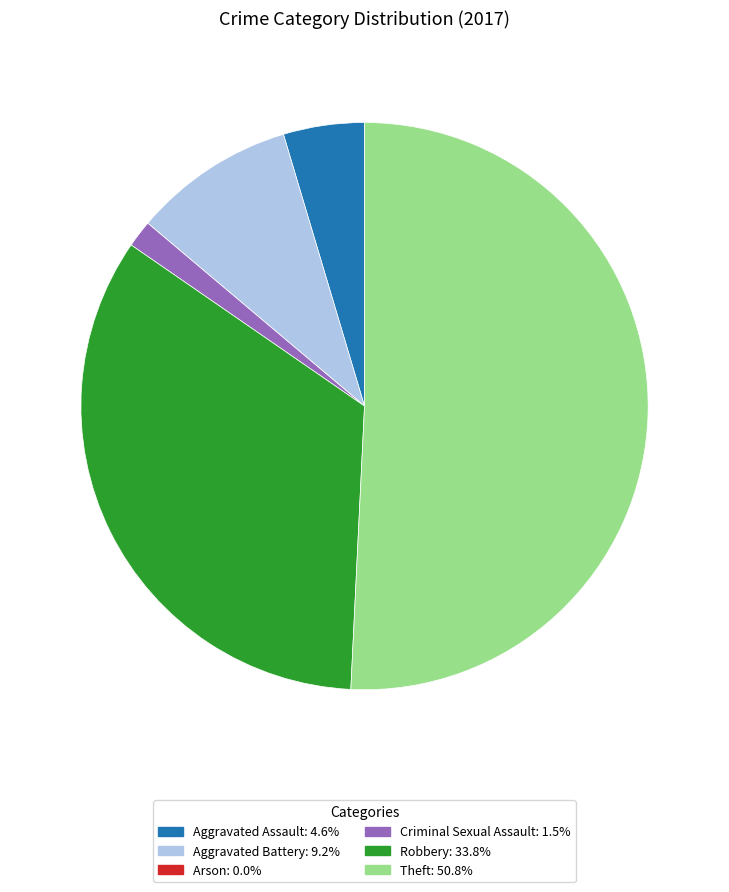

What is the ratio of the value at Robbery to the value at Criminal Sexual Assault?

22.0